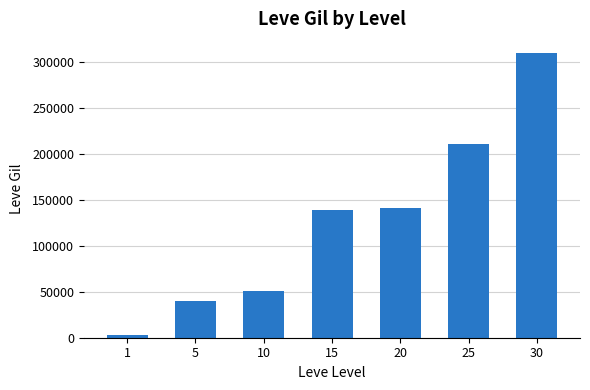

How many series are shown in this chart?

1